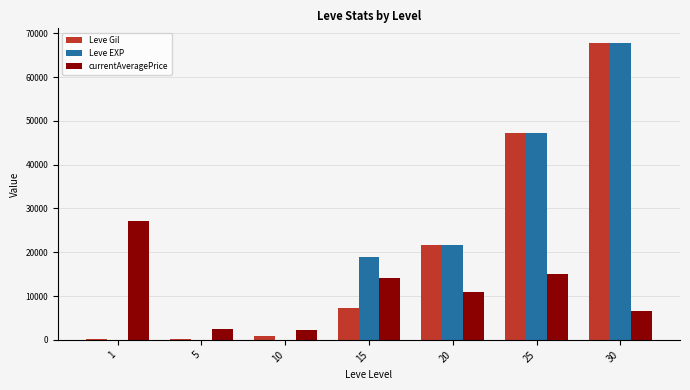

What is the highest value of the Leve EXP series?

67730